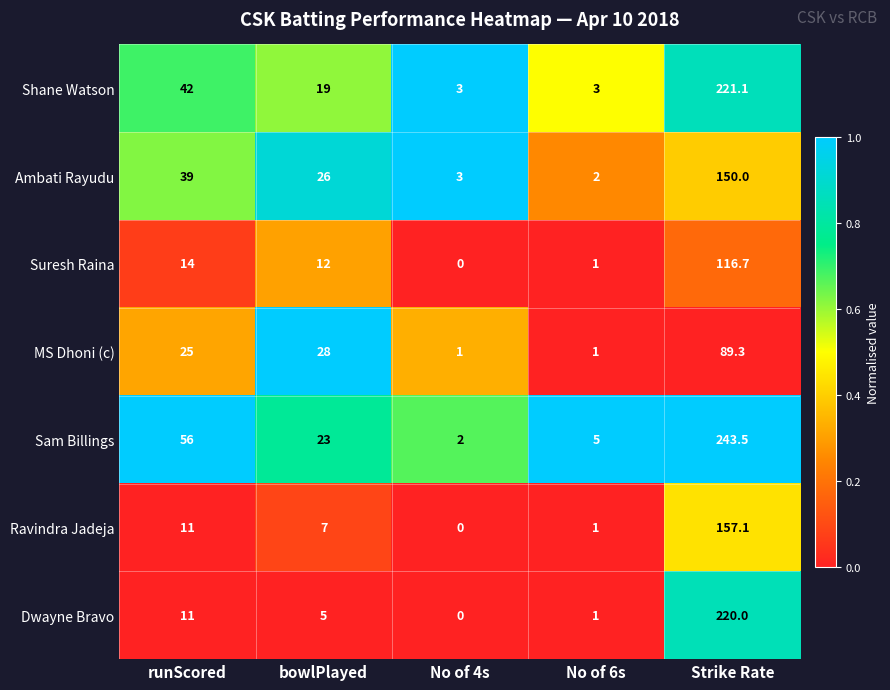

At which category is the sum across all series the highest?

Strike Rate